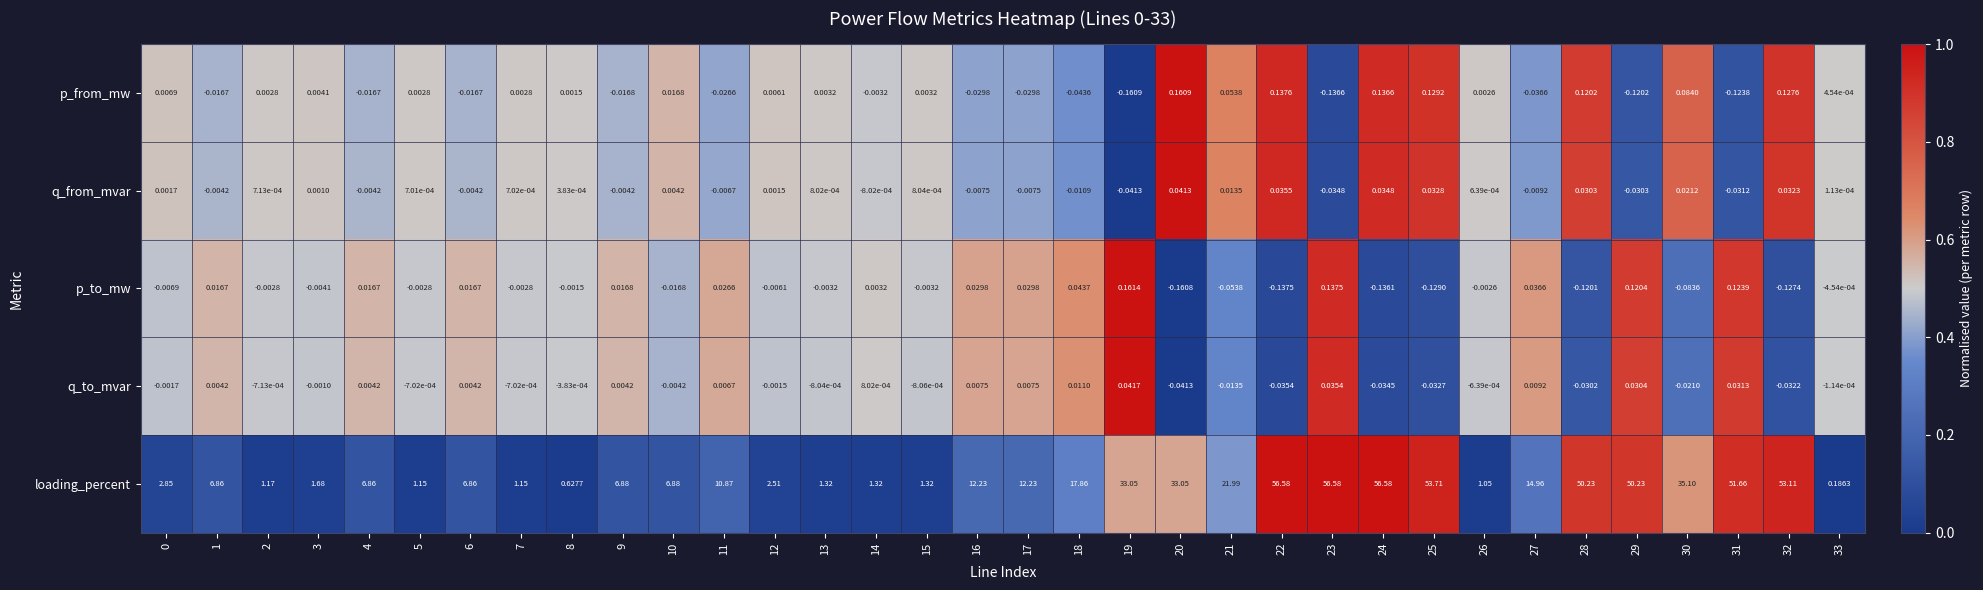

Which series has the largest total across all categories?

loading_percent